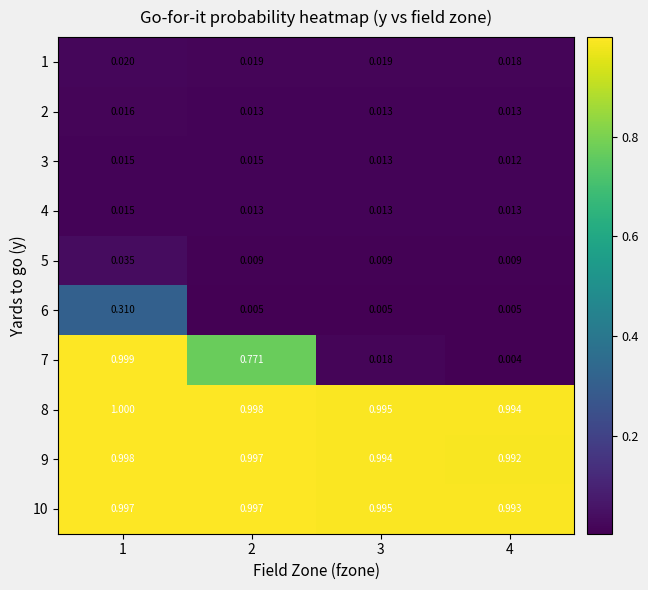

How many data points does each series have?

4